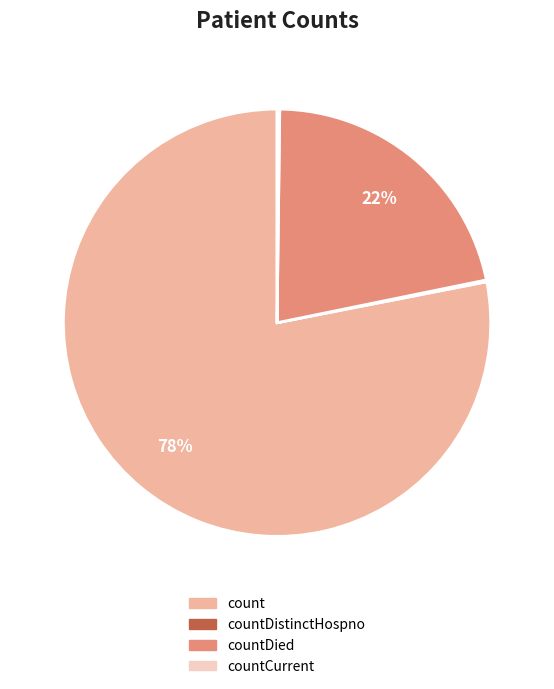

Is there a majority slice in this chart?

Yes